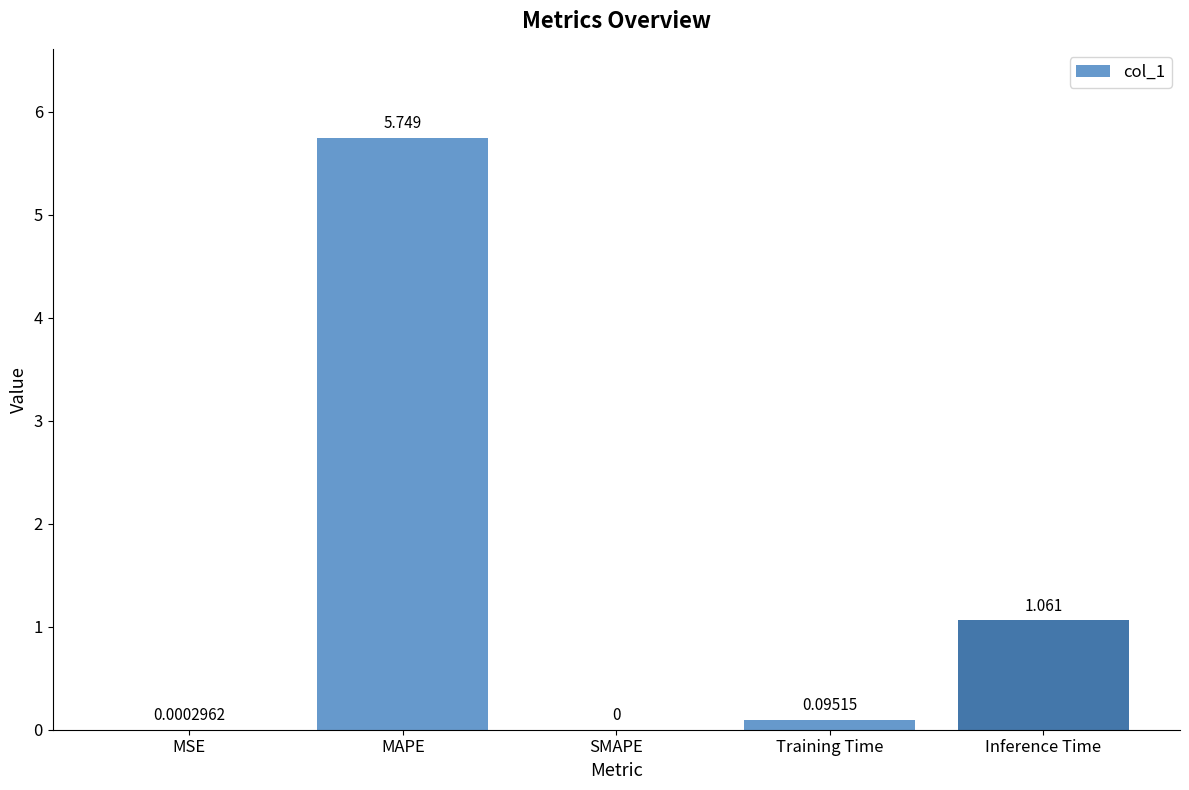

Which label corresponds to the largest value in the chart?

MAPE